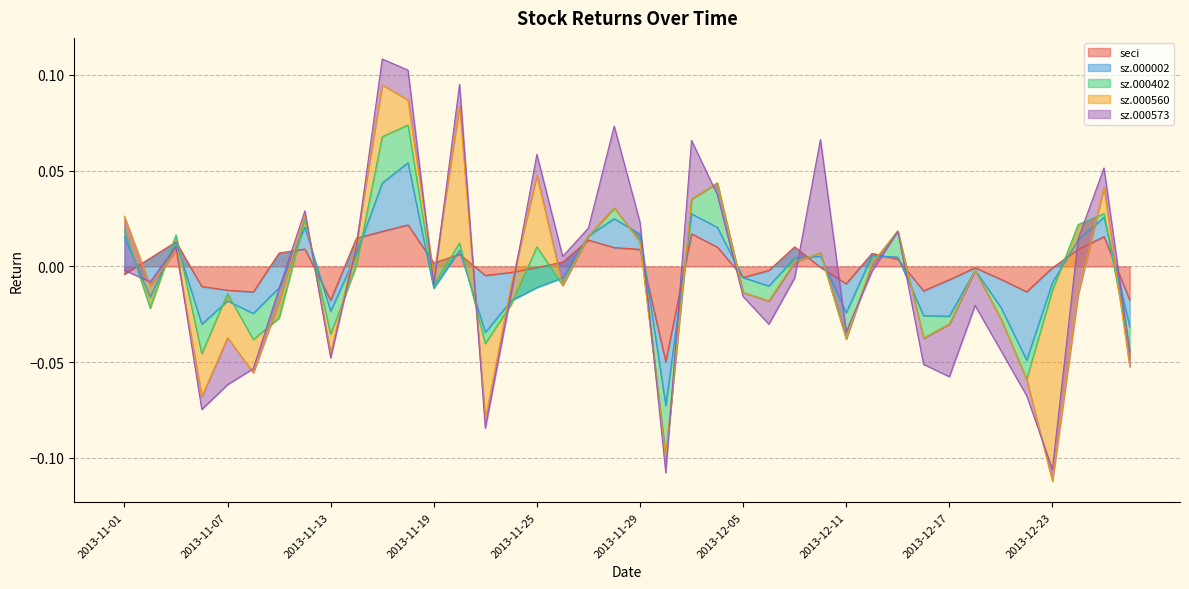

Reading left to right, extract all data points from this chart.

seci: -0.0	0.0	0.0	-0.0	-0.0	-0.0	0.0	0.0	-0.0	0.0	0.0	0.0	0.0	0.0	-0.0	-0.0	-0.0	0.0	0.0	0.0	0.0	-0.0	0.0	0.0	-0.0	-0.0	0.0	-0.0	-0.0	0.0	0.0	-0.0	-0.0	-0.0	-0.0	-0.0	-0.0	0.0	0.0	-0.0
sz.000002: 0.0	-0.0	-0.0	-0.0	-0.0	-0.0	-0.0	0.0	-0.0	-0.0	0.0	0.0	-0.0	0.0	-0.0	-0.0	-0.0	-0.0	0.0	0.0	0.0	-0.0	0.0	0.0	-0.0	-0.0	-0.0	0.0	-0.0	-0.0	0.0	-0.0	-0.0	-0.0	-0.0	-0.0	-0.0	0.0	0.0	-0.0
sz.000402: 0.0	-0.0	0.0	-0.0	0.0	-0.0	-0.0	0.0	-0.0	-0.0	0.0	0.0	0.0	0.0	-0.0	-0.0	0.0	-0.0	-0.0	0.0	-0.0	-0.0	0.0	0.0	-0.0	-0.0	-0.0	0.0	-0.0	-0.0	0.0	-0.0	-0.0	-0.0	-0.0	-0.0	-0.0	0.0	0.0	-0.0
sz.000560: 0.0	0.0	-0.0	-0.0	-0.0	-0.0	0.0	0.0	-0.0	0.0	0.0	0.0	0.0	0.1	-0.0	0.0	0.0	-0.0	-0.0	-0.0	-0.0	-0.0	-0.0	-0.0	-0.0	-0.0	-0.0	-0.0	-0.0	-0.0	-0.0	-0.0	-0.0	-0.0	-0.0	-0.0	-0.1	-0.0	0.0	-0.0
sz.000573: -0.0	0.0	0.0	-0.0	-0.0	0.0	0.0	0.0	-0.0	-0.0	0.0	0.0	-0.0	0.0	-0.0	-0.0	0.0	0.0	0.0	0.0	0.0	-0.0	0.0	-0.0	-0.0	-0.0	-0.0	0.1	0.0	-0.0	-0.0	-0.0	-0.0	-0.0	-0.0	-0.0	0.0	0.0	0.0	0.0